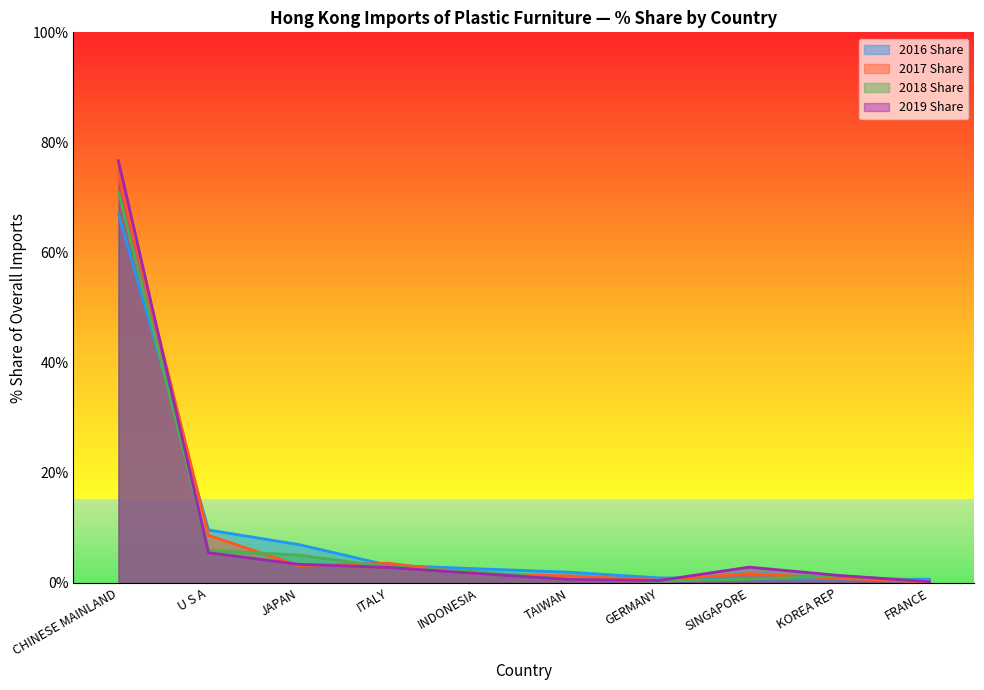

Is it true that 2017 Share equals 0.5 at GERMANY?

True